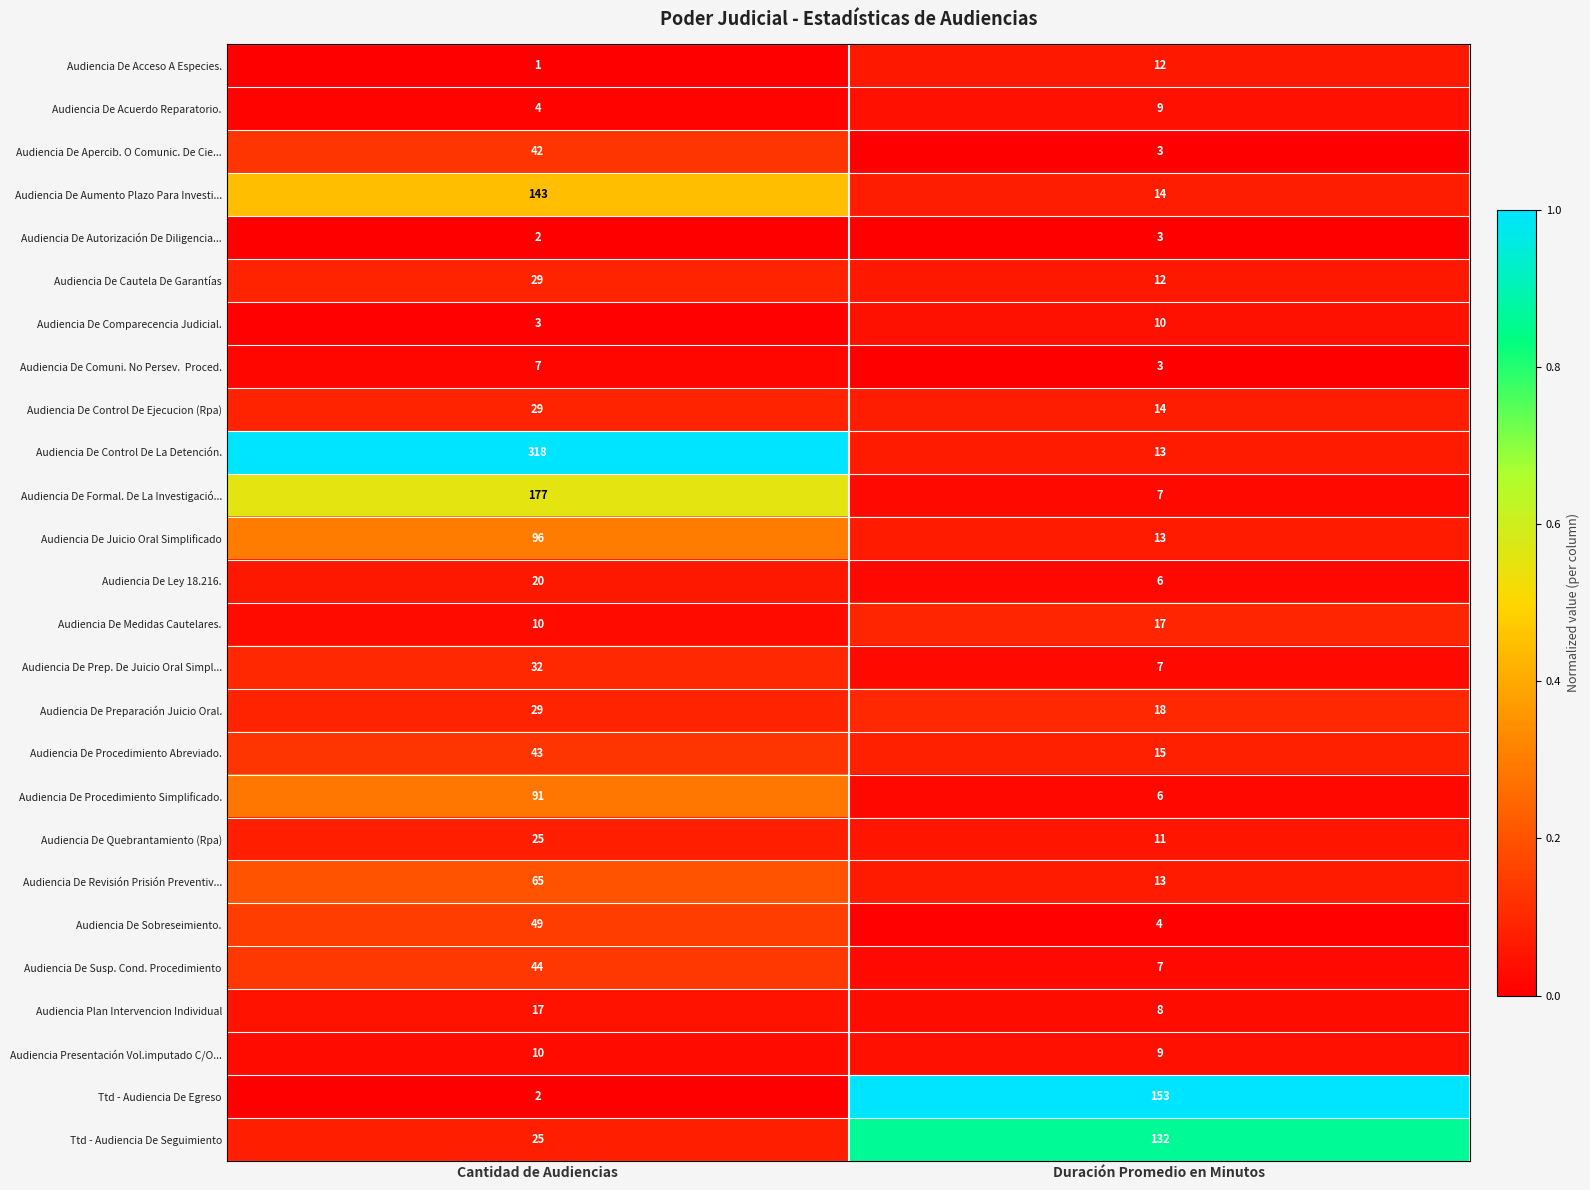

Which label corresponds to the largest value in the chart?

Cantidad de Audiencias